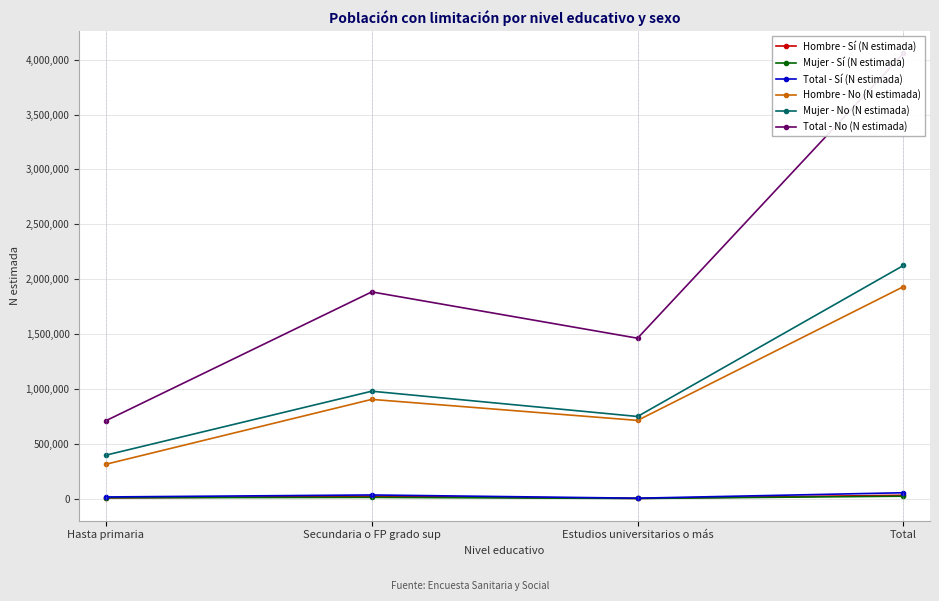

What is the label of the 4th point from the right?

Hasta primaria